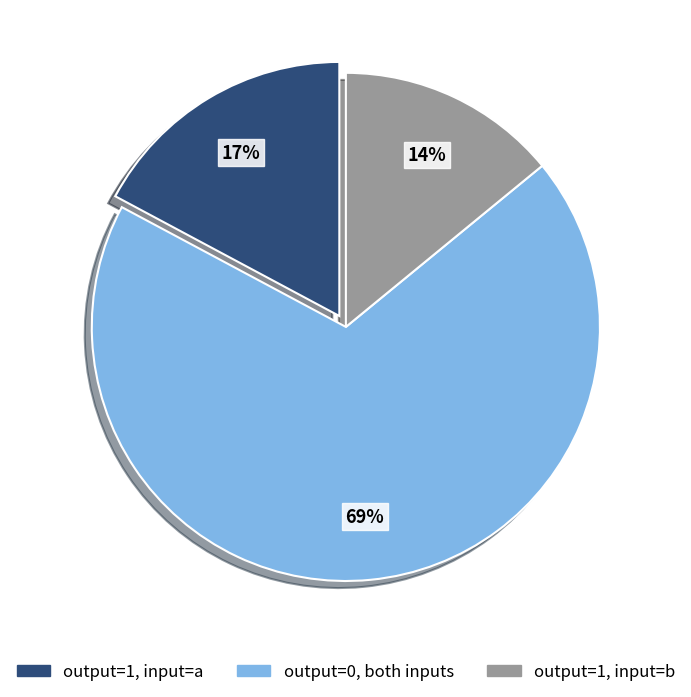

To the nearest percent, what is the average slice percentage?

33%